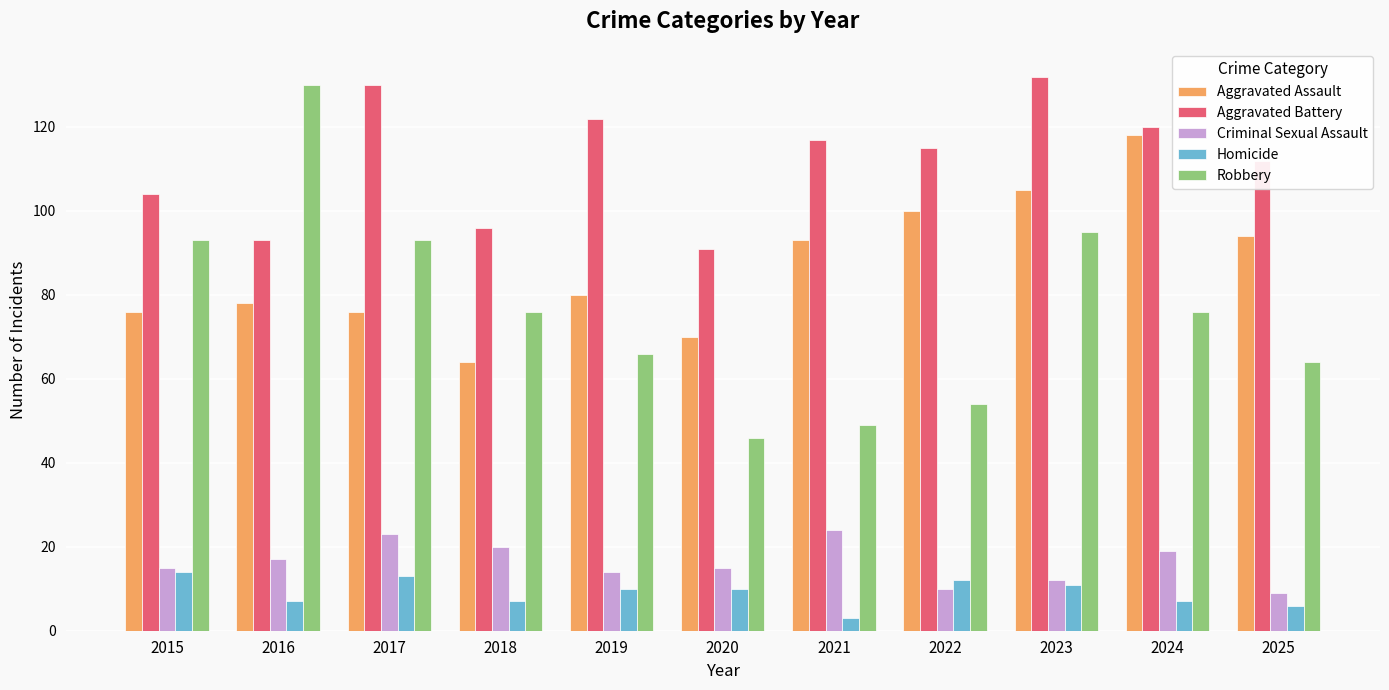

What is the sum of the Criminal Sexual Assault values at 2023 and 2017?

35